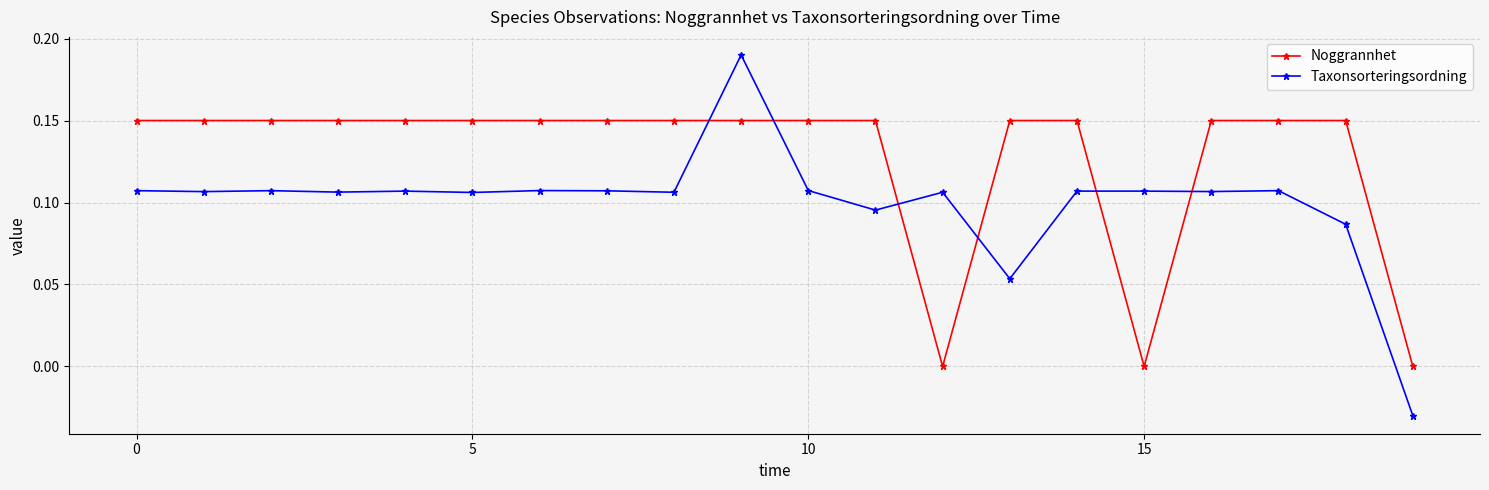

Which series has the largest range (max minus min)?

Taxonsorteringsordning